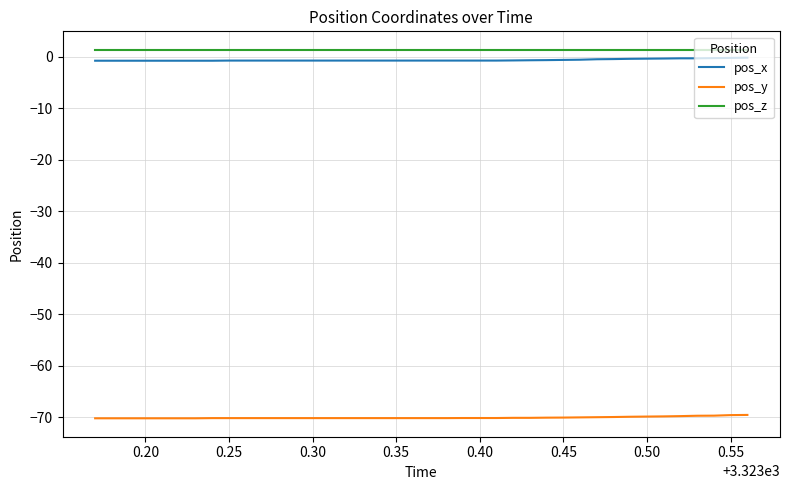

What is the minimum value for pos_y?

-70.2